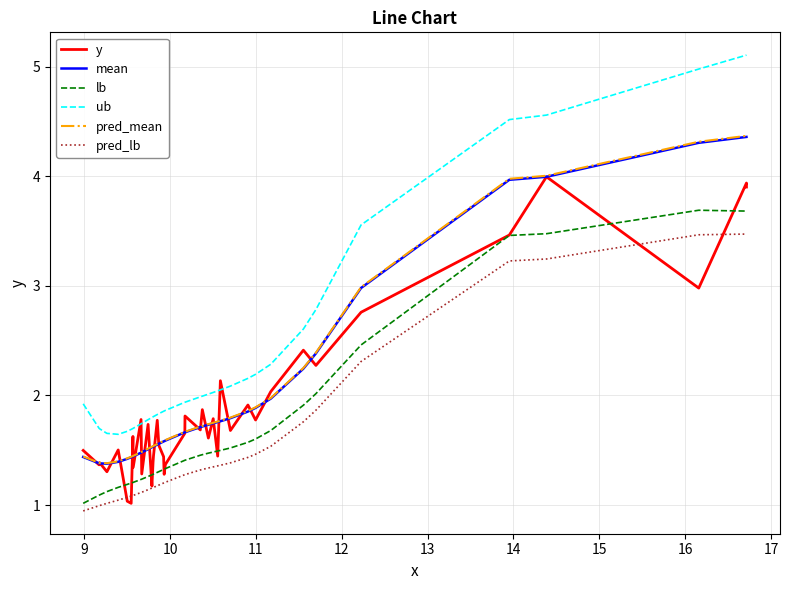

What are all the series names shown in the legend?

y, mean, lb, ub, pred_mean, pred_lb